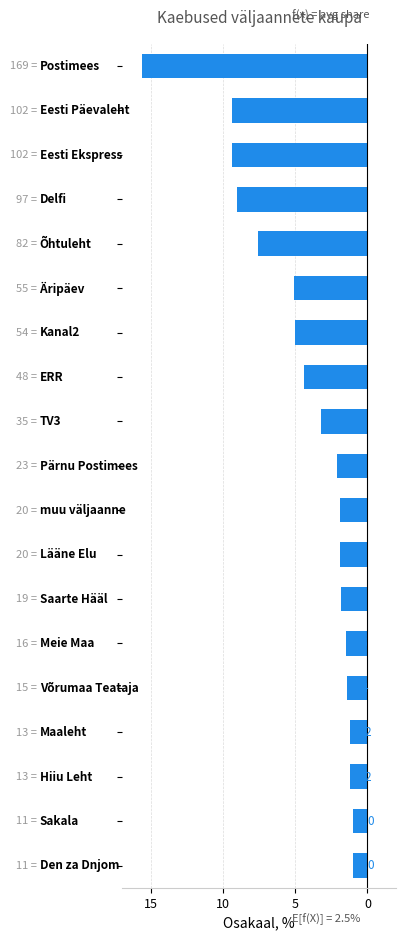

Does the chart contain stacked bars?

No